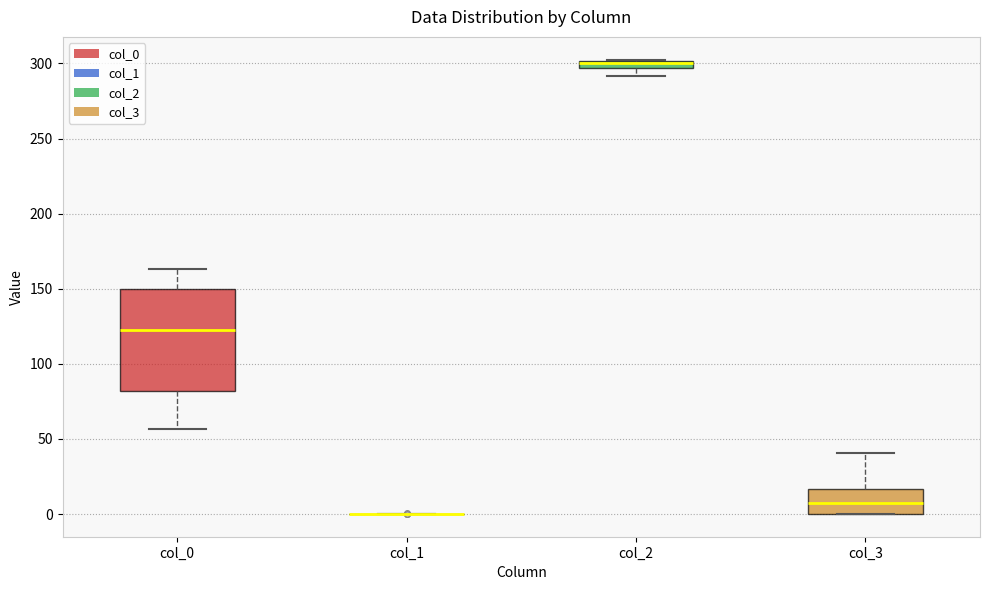

Which box is the tallest, from its lower edge to its upper edge?

col_0